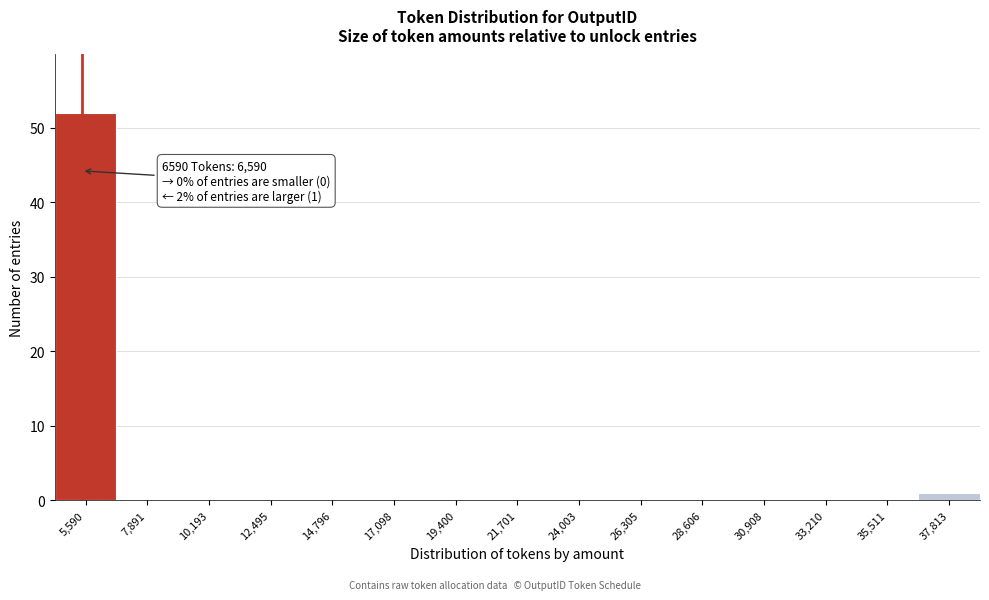

Reading right to left, transcribe all the data shown in this chart.

37,813=1	35,511=0	33,210=0	30,908=0	28,606=0	26,305=0	24,003=0	21,701=0	19,400=0	17,098=0	14,796=0	12,495=0	10,193=0	7,891=0	5,590=52